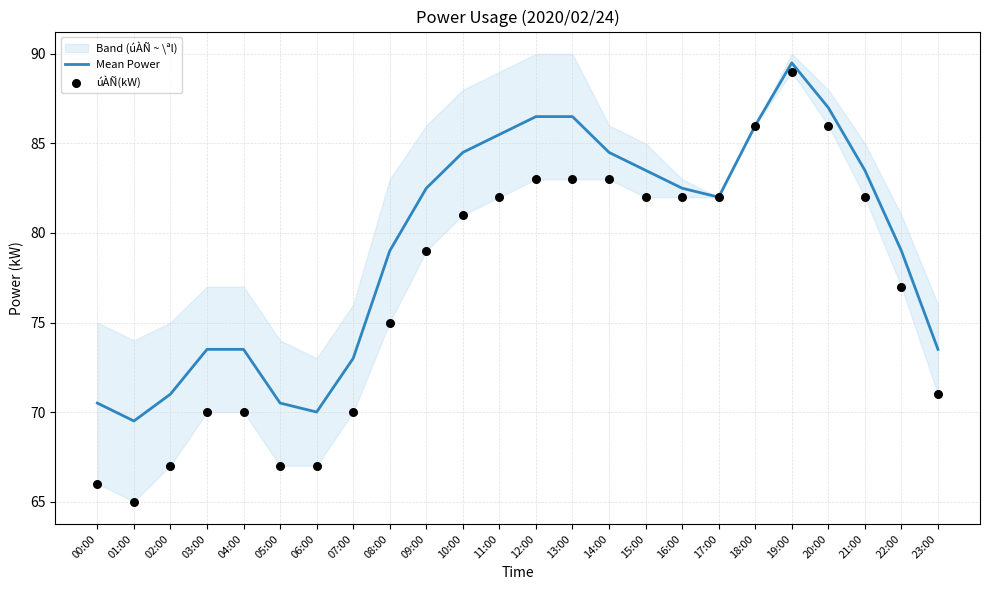

At how many categories does at least one series exceed 79?

13